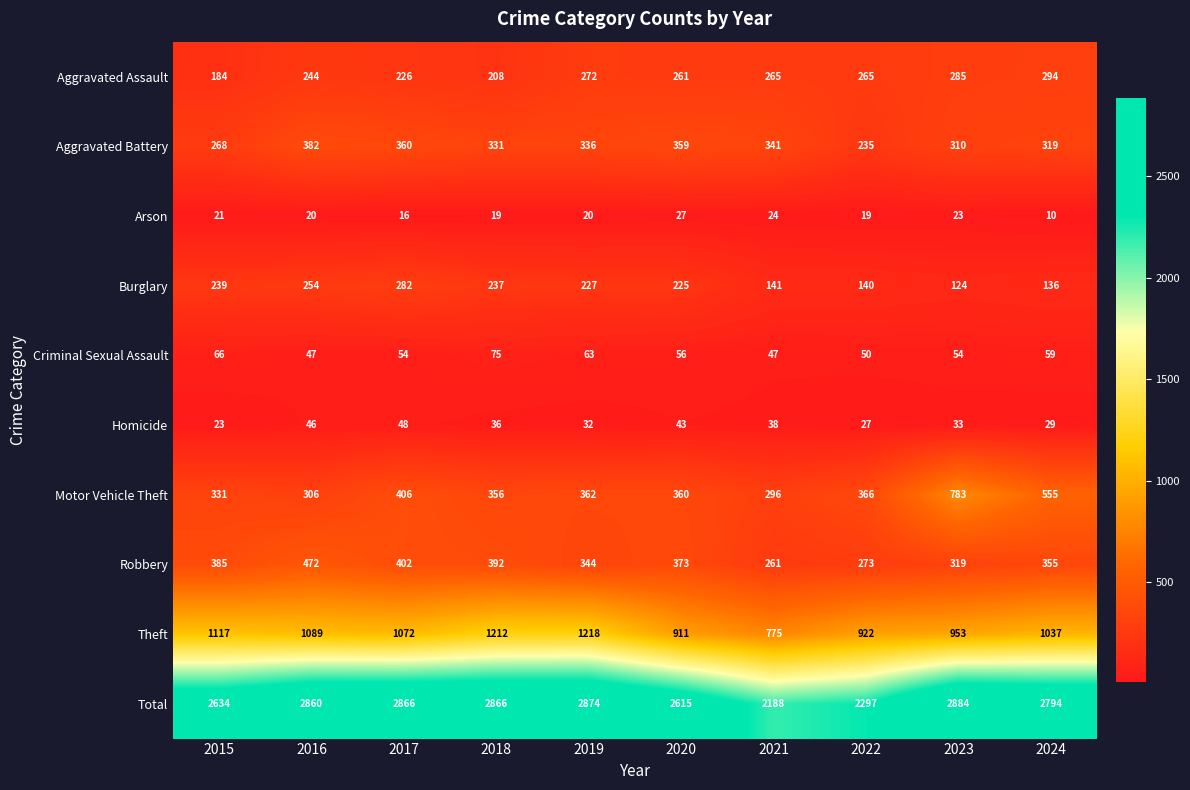

Which category has the highest value across all series?

2023